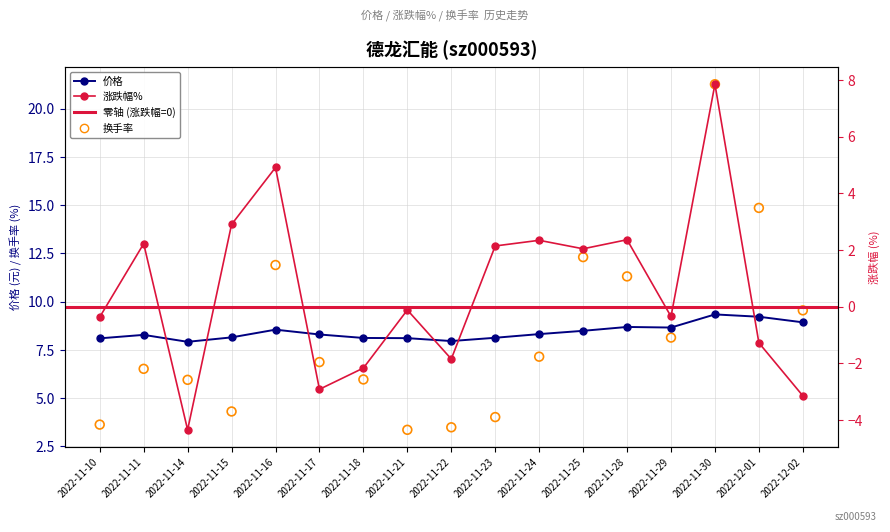

Is the value of 涨跌幅% at 2022-11-24 greater than the value of 换手率 at 2022-11-22?

No